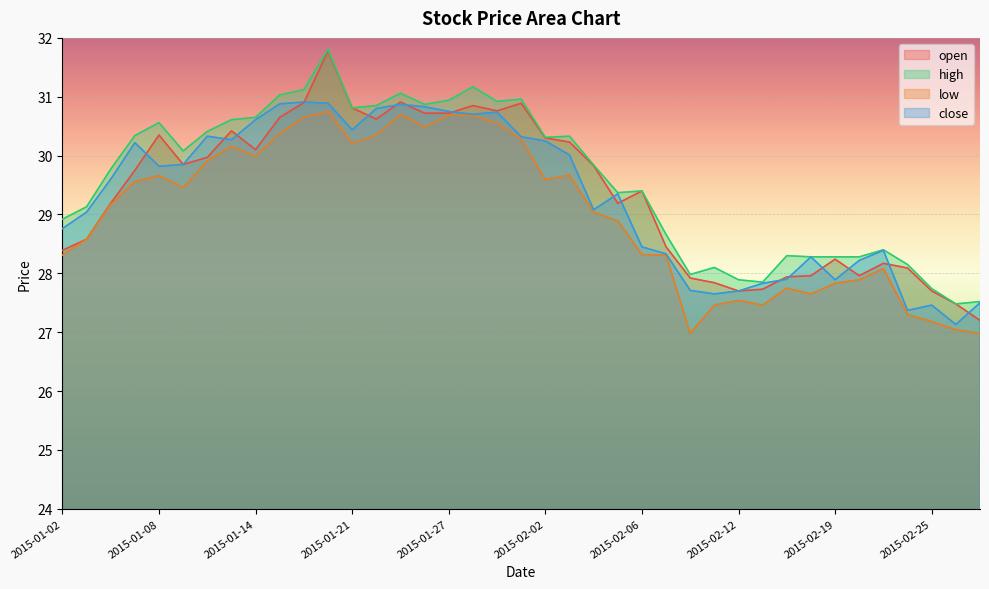

What is the difference between the maximum and second lowest values in the high series?

4.3